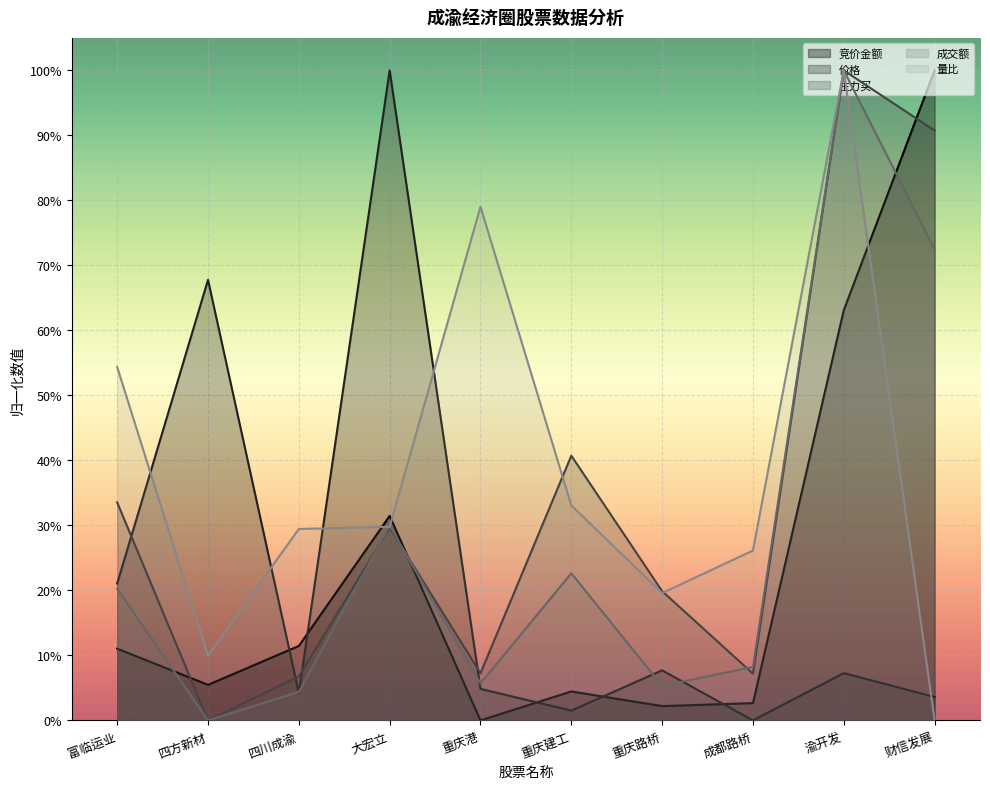

What is the label of the 6th point from the left?

重庆建工